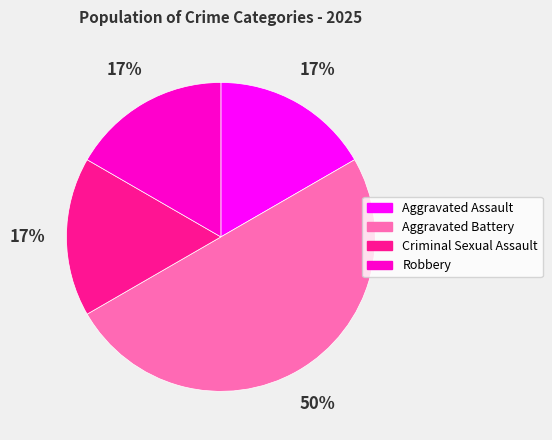

Which category has the biggest portion of the pie?

Aggravated Battery